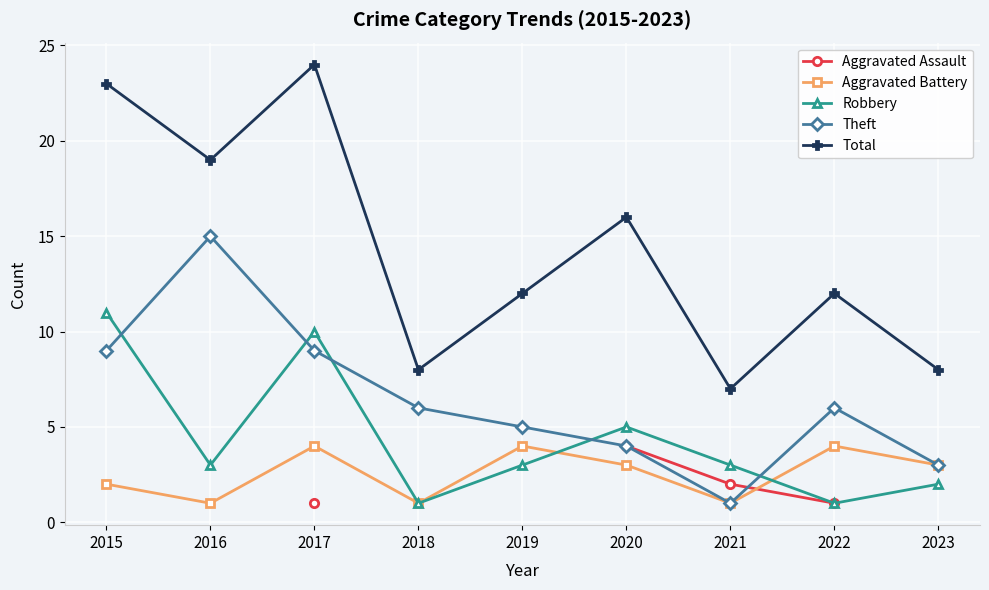

True or false: Aggravated Battery and Theft intersect in this chart.

False